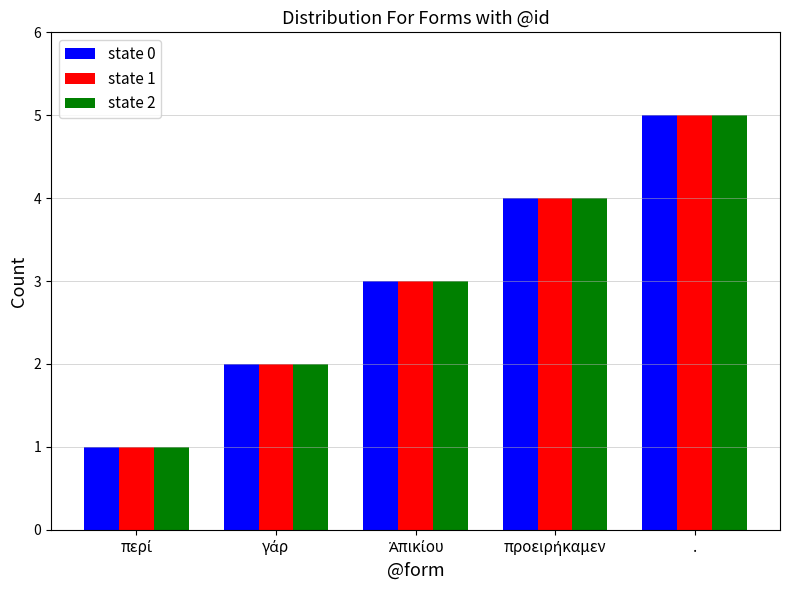

At which category does the chart reach its peak across all series?

.